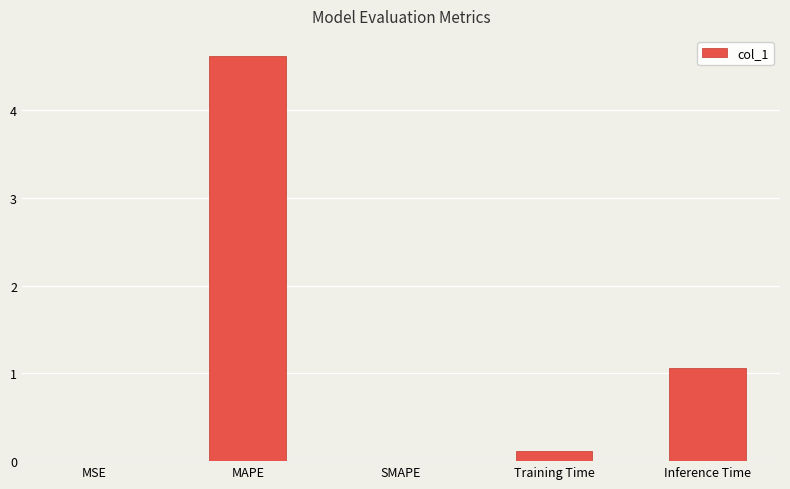

Which label corresponds to the largest value in the chart?

MAPE